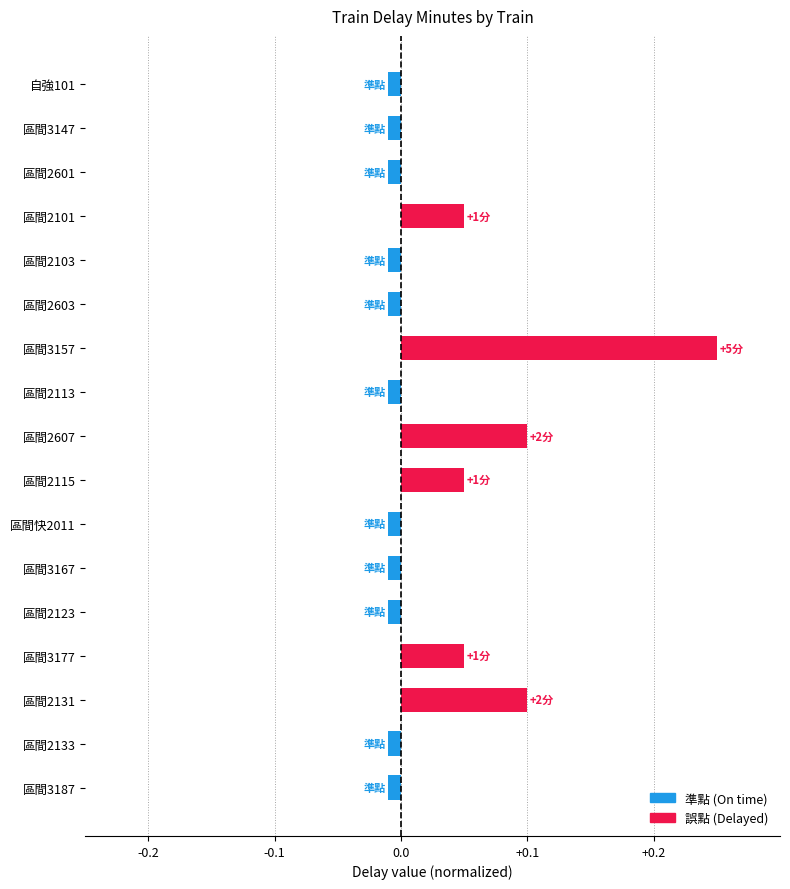

What is the difference between the maximum and second lowest values?

0.3